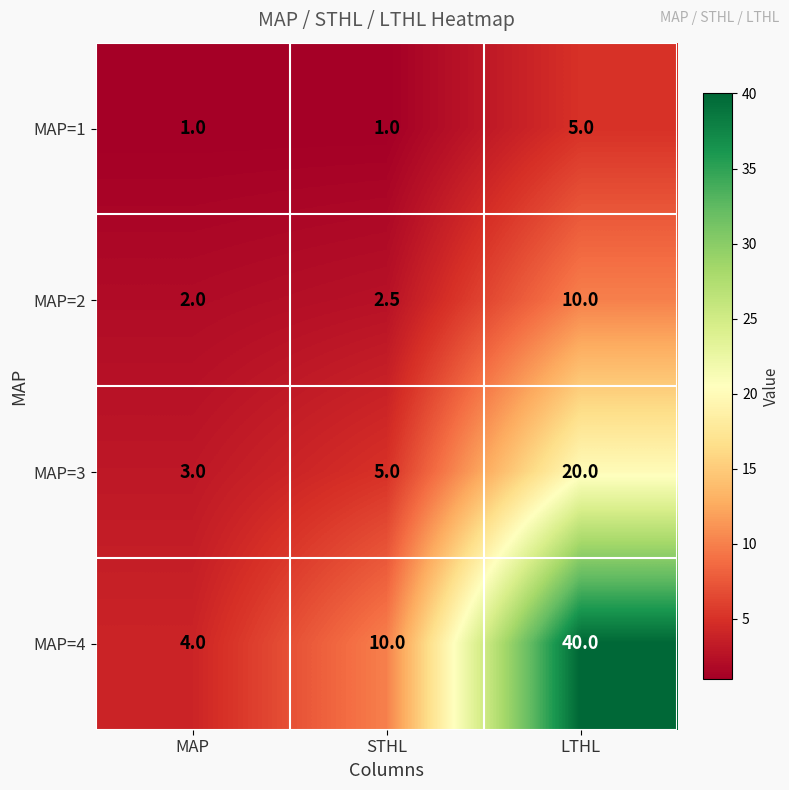

Reading right to left, transcribe all the data shown in this chart.

MAP=1: LTHL=5.0	STHL=1.0	MAP=1.0
MAP=2: LTHL=10.0	STHL=2.5	MAP=2.0
MAP=3: LTHL=20.0	STHL=5.0	MAP=3.0
MAP=4: LTHL=40.0	STHL=10.0	MAP=4.0